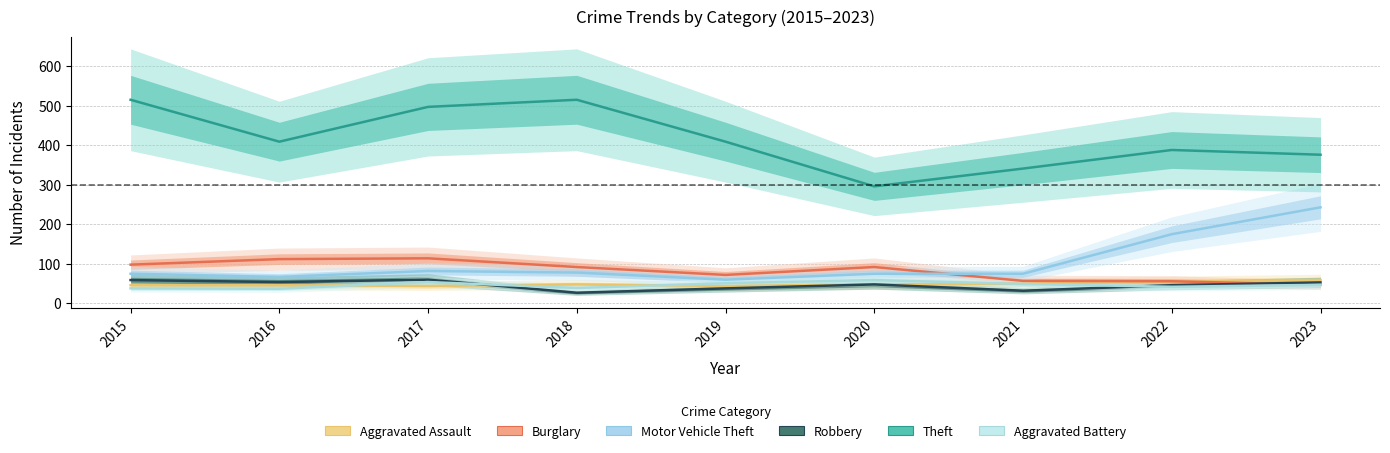

Rank the series by their maximum value, from lowest to highest.

Aggravated Assault, Aggravated Battery, Robbery, Burglary, Motor Vehicle Theft, Theft